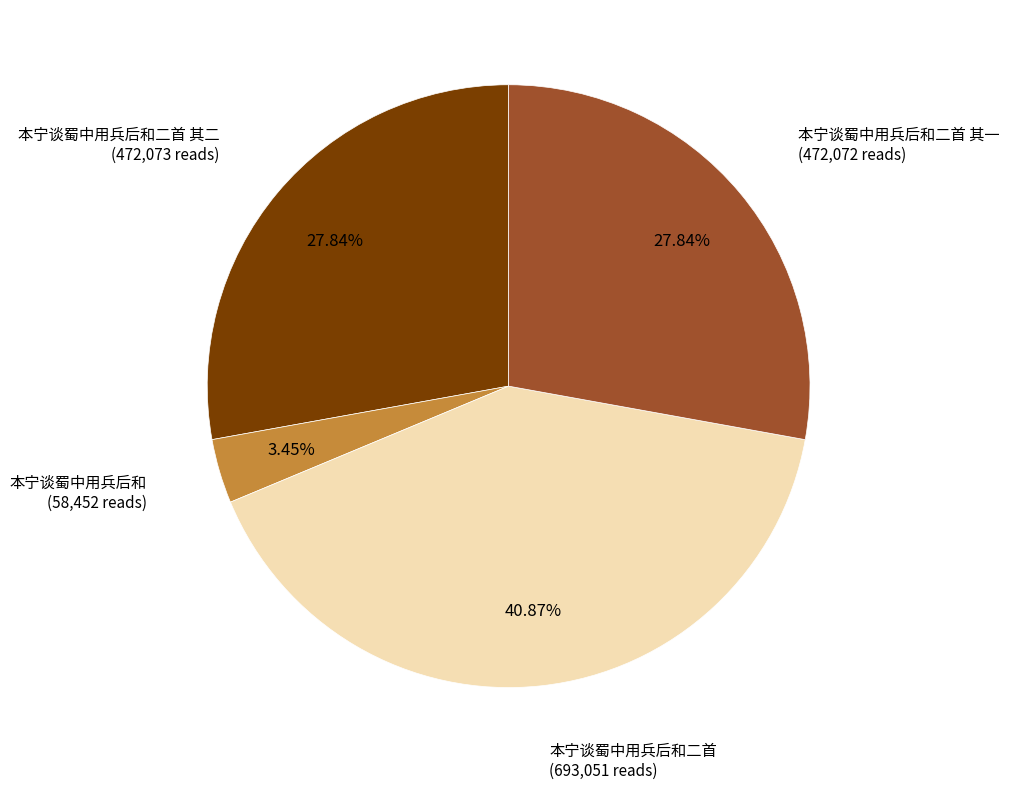

True or false: 本宁谈蜀中用兵后和二首 其一 accounts for 41% of the total.

False